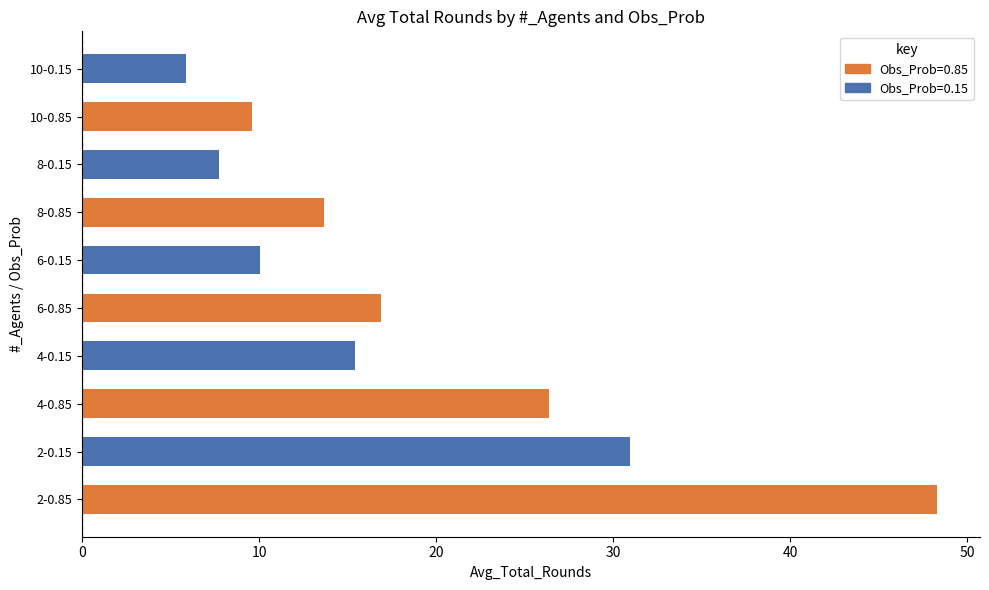

How many bars are there in total?

10